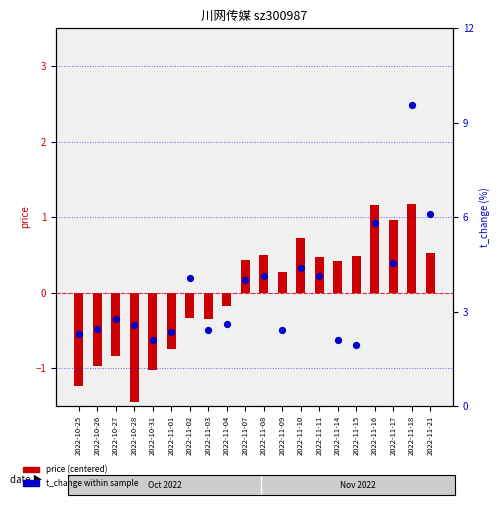

Is the value of price (centered) at 2022-11-16 greater than the value of t_change at 2022-11-03?

No